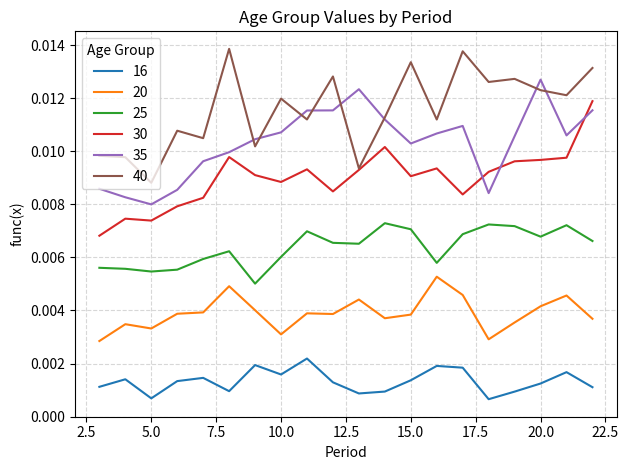

List the series in order of their peak value, lowest first.

16, 20, 25, 30, 35, 40